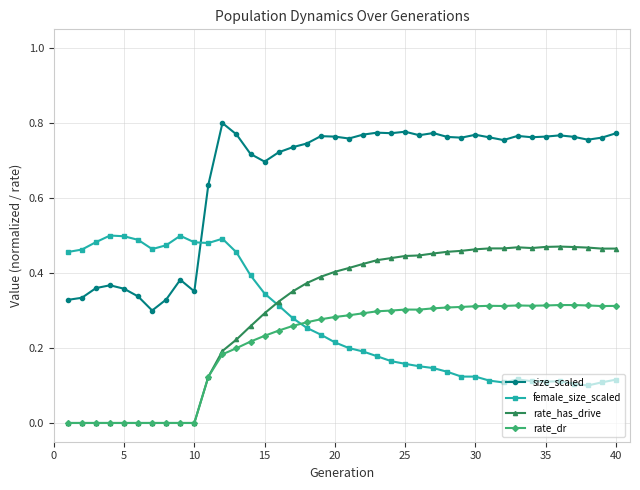

True or false: rate_dr and size_scaled cross at least once.

False